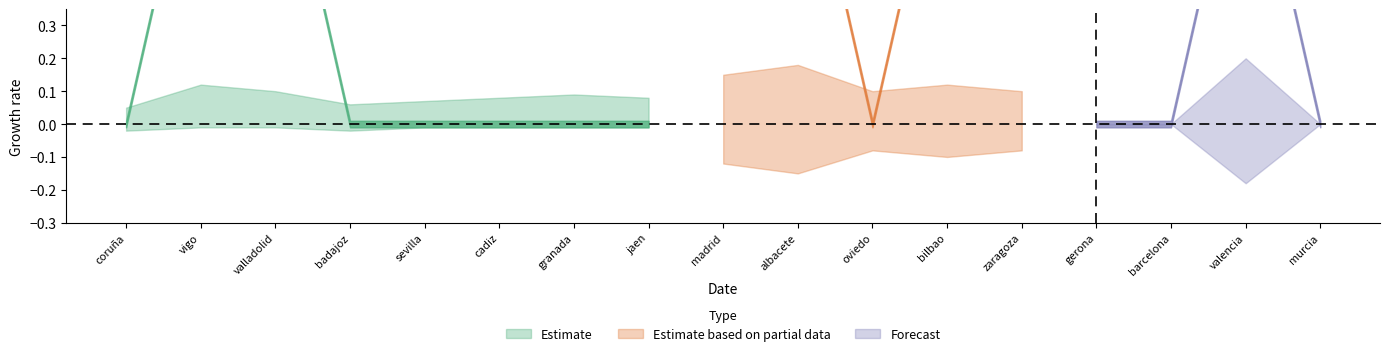

Which series has the widest spread of values?

Estimate